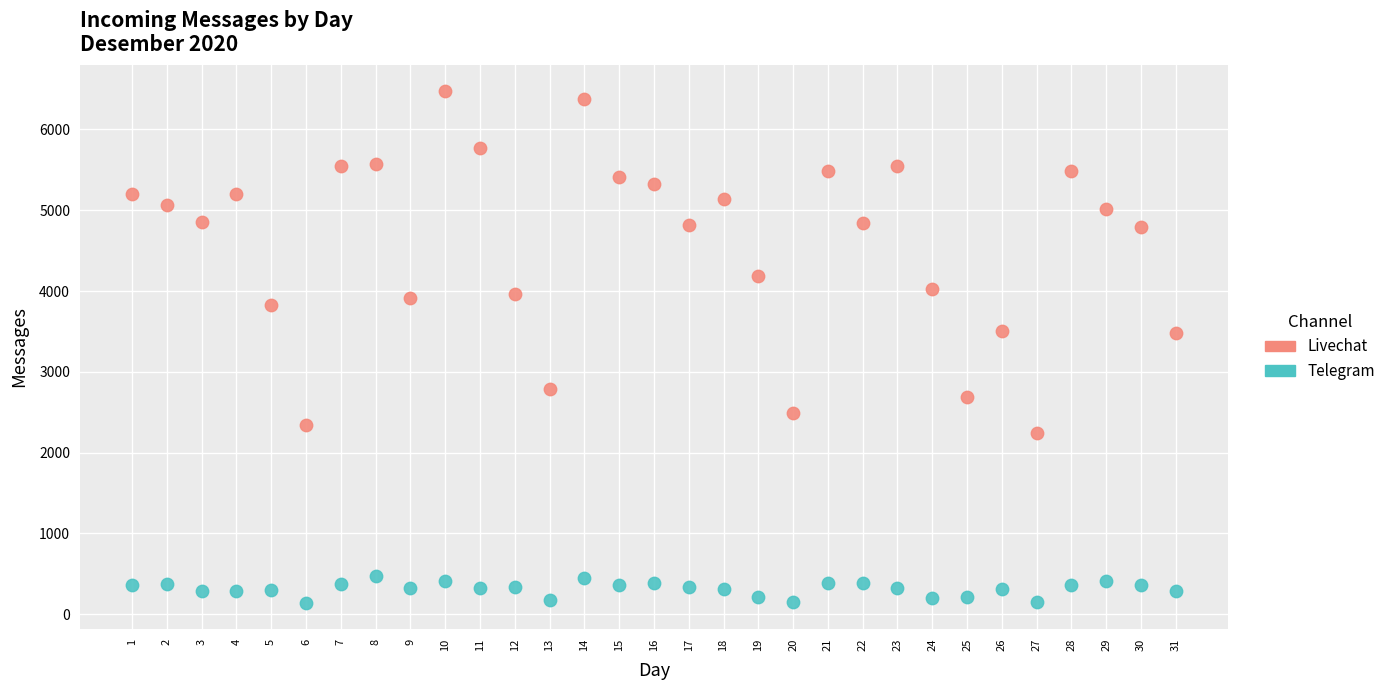

In the Livechat series, what Y value is closest to 4361?

4191